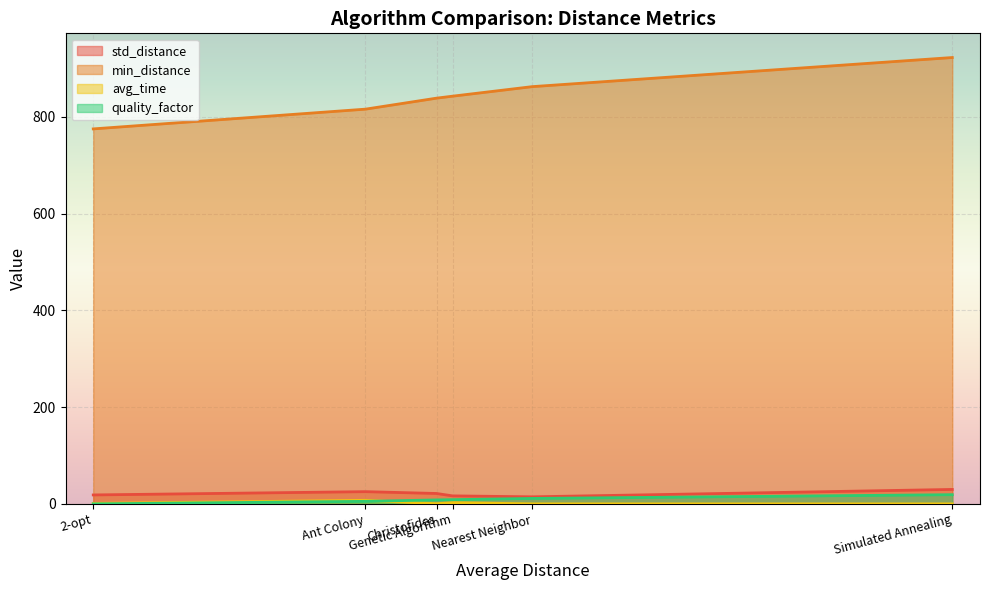

What is the maximum value for std_distance?

29.9